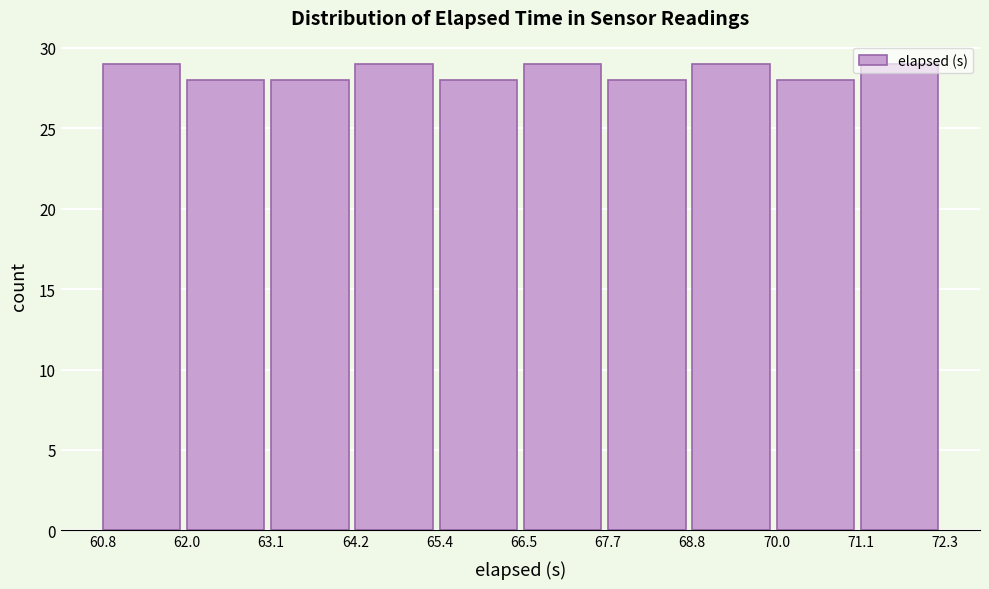

How tall is the bar that spans 65.4 to 66.5 on the x-axis? The values are not printed on the chart, so give them approximately, as read against the axis.

28